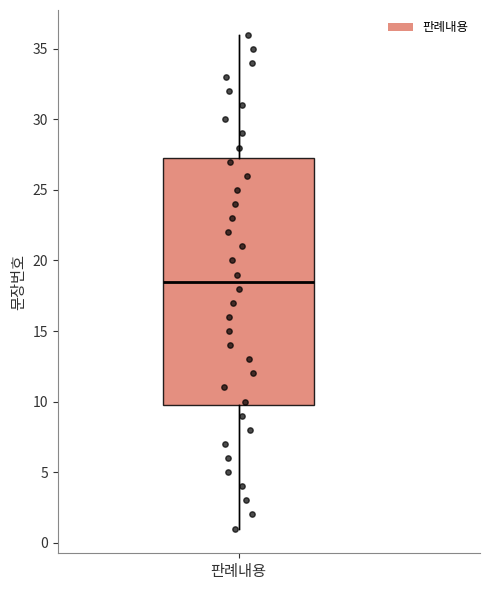

Read this box plot against the y-axis: the position of the median line, the range covered by the box, and the ends of both whiskers. The values are not printed on the chart, so give them approximately, as read against the axis.

median 18.5, box 10.0 to 27.5, whiskers 1.0 to 36.0